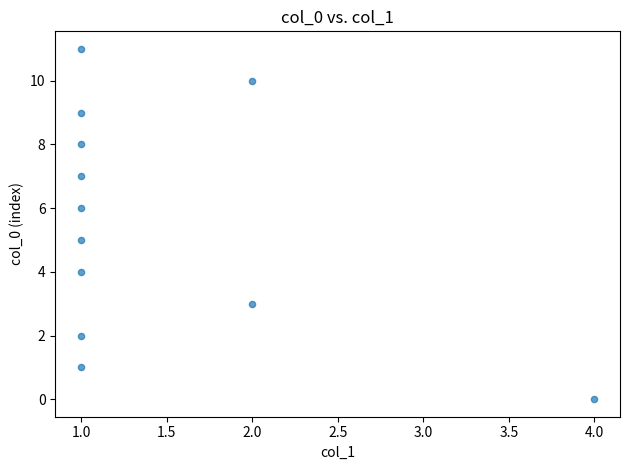

What is the range of X values (max minus min)?

3